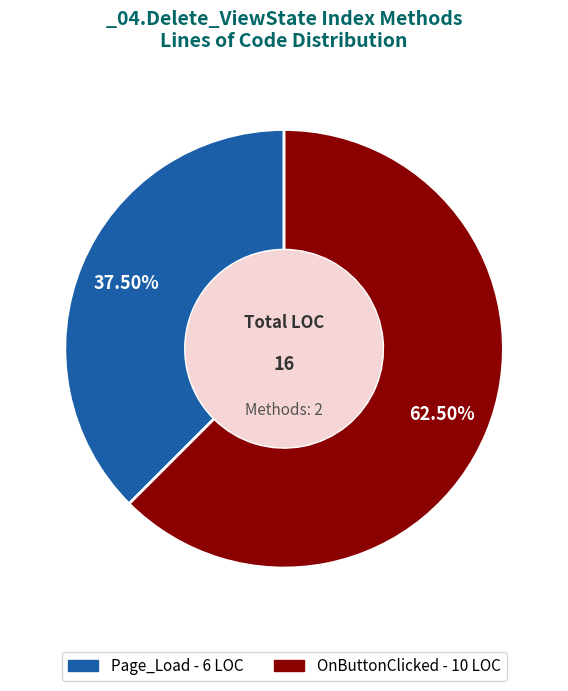

What is the majority slice?

OnButtonClicked